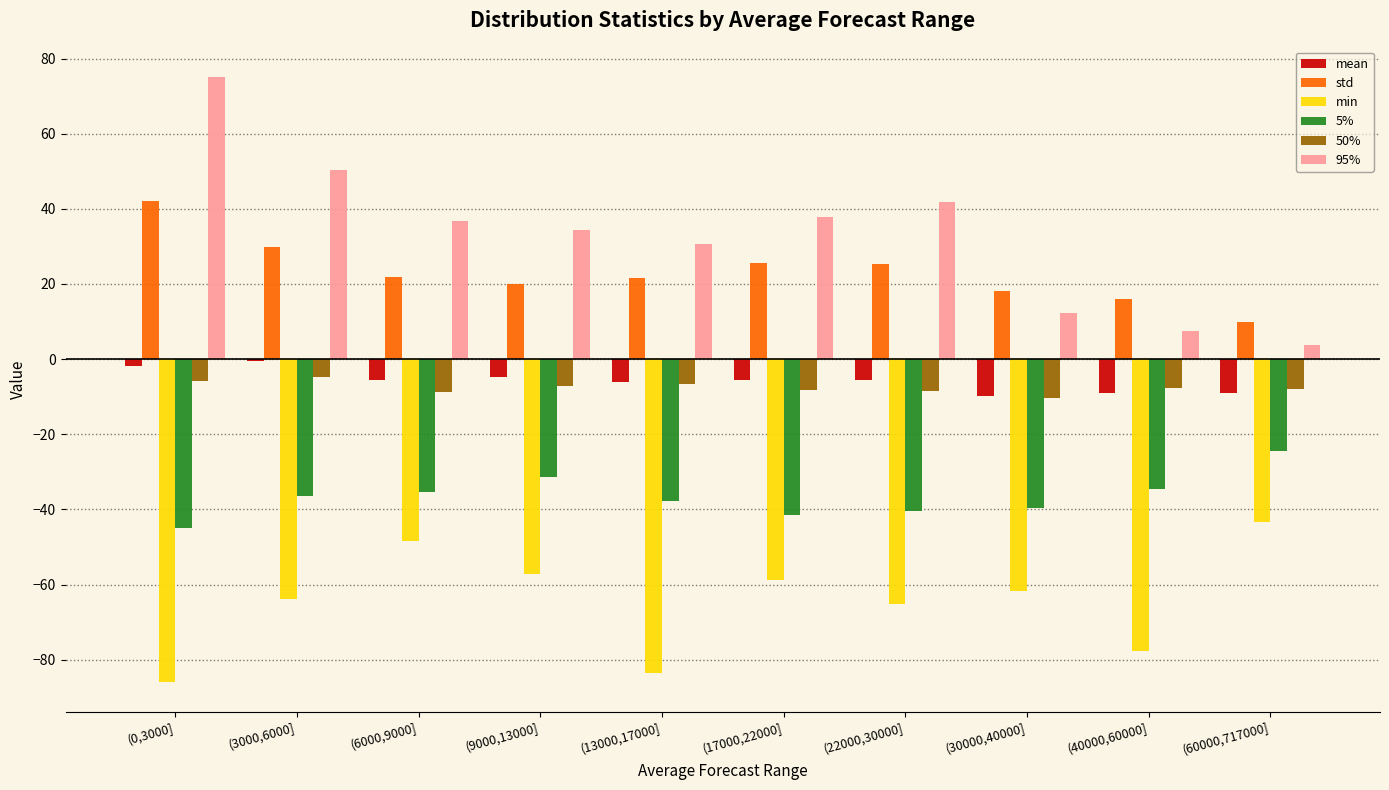

The value of std at (60000,717000] is 9.9. True or false?

True